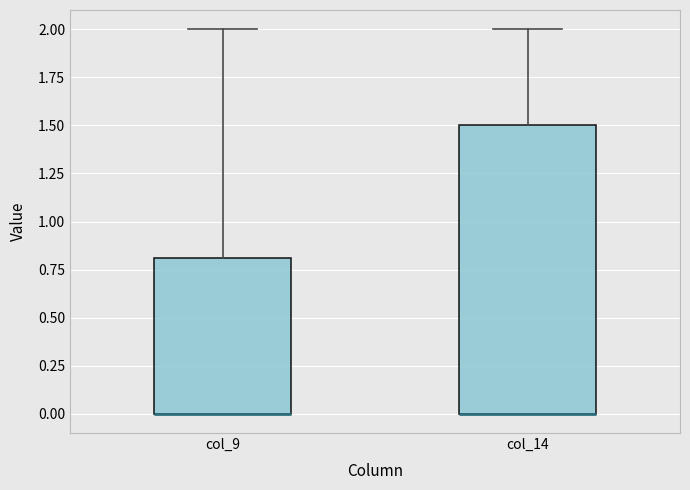

Where does the upper whisker of the box for col_9 end on the y-axis? The values are not printed on the chart, so give them approximately, as read against the axis.

2.0